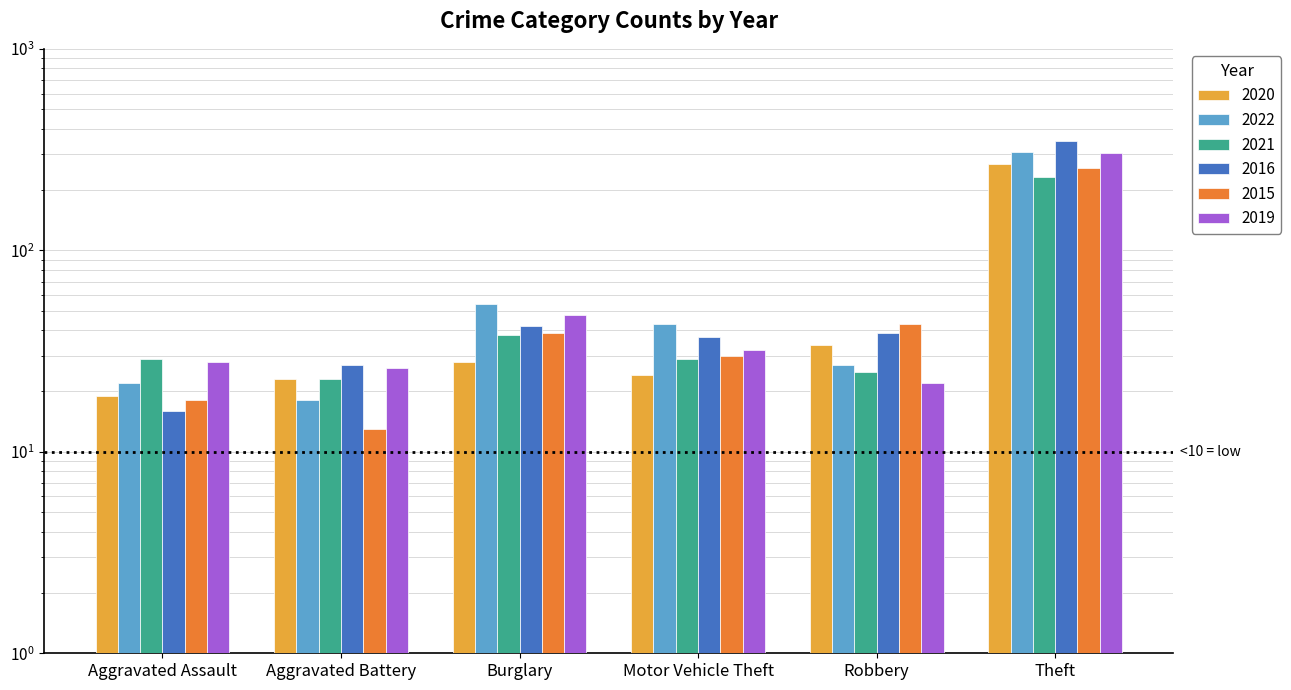

What is the label of the 2nd bar from the right?

Robbery